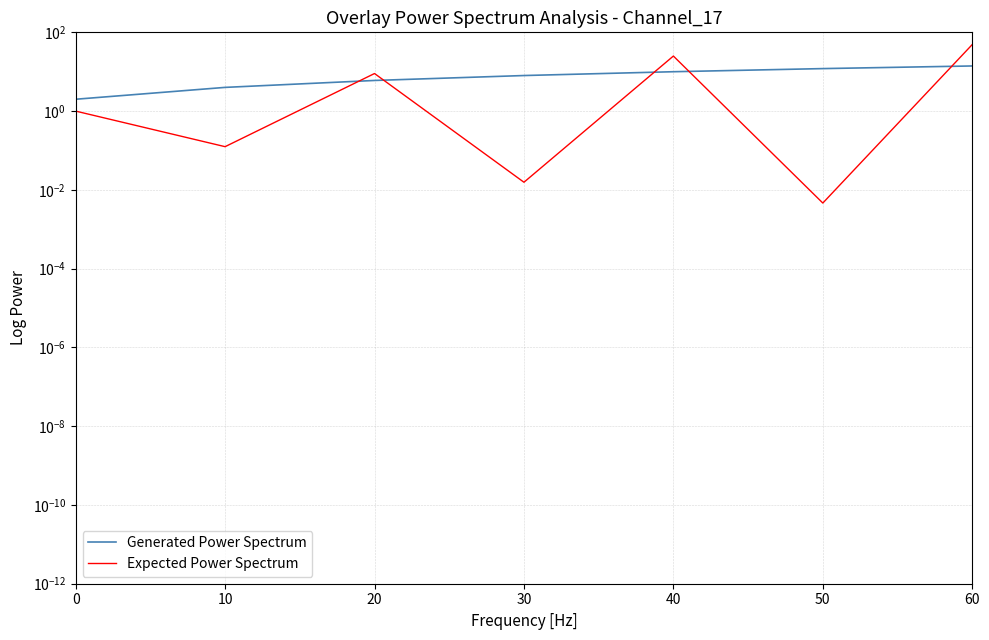

Is it true that Expected Power Spectrum equals 25.0 at 40?

True